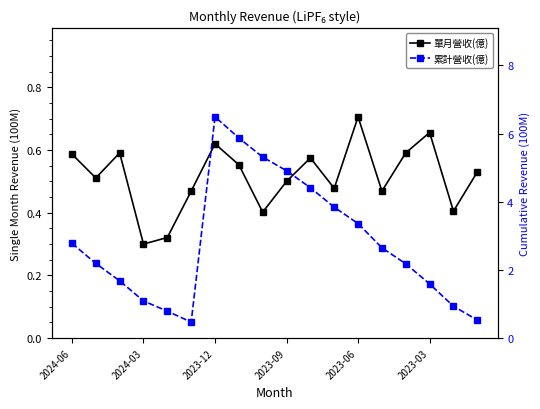

List the series in order of their peak value, lowest first.

單月營收(億), 累計營收(億)